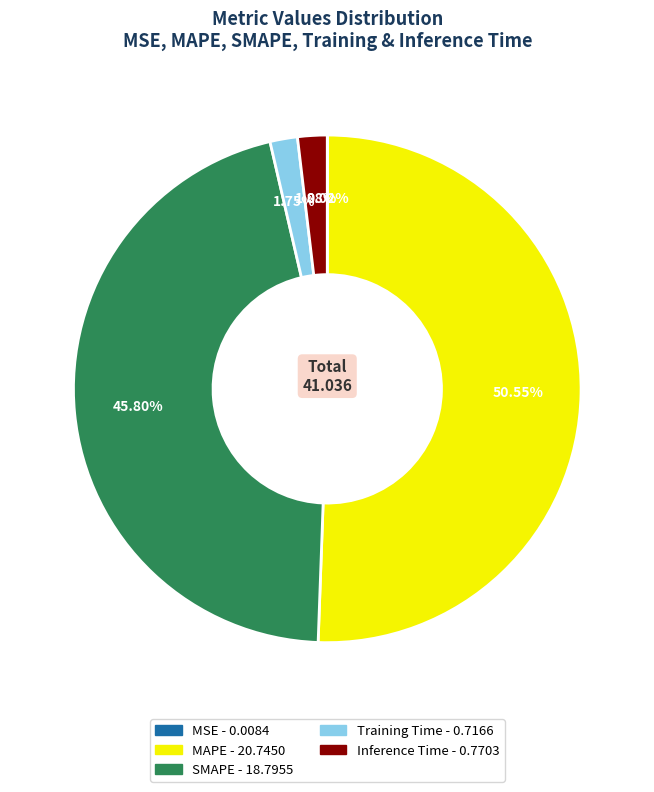

Does MAPE represent more than half of the total?

Yes